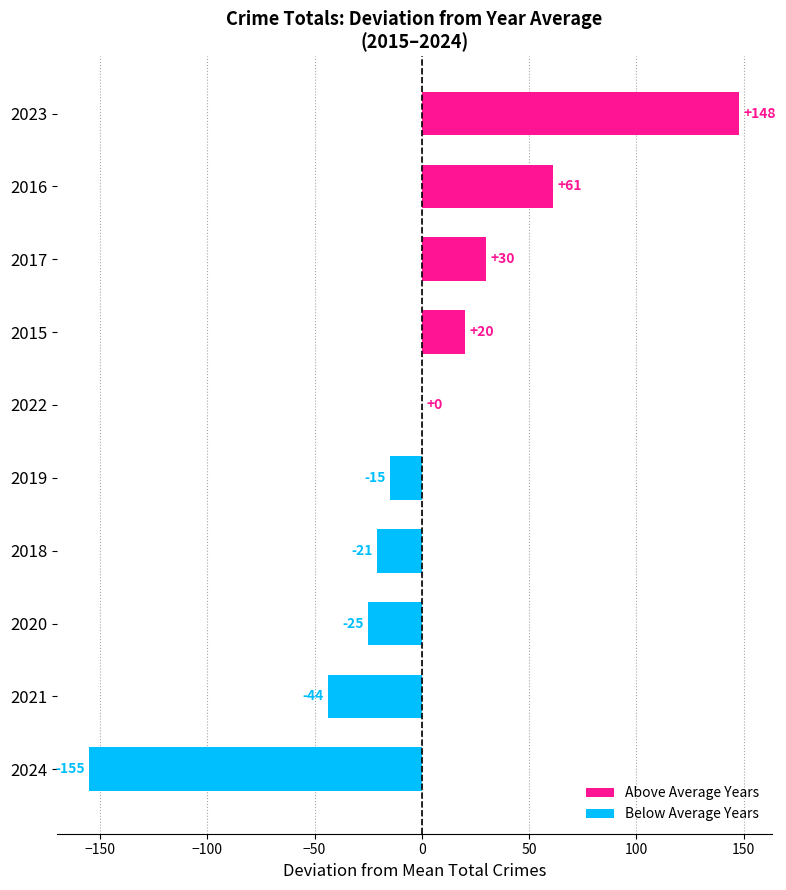

What is the approximate value at 2019?

-14.9